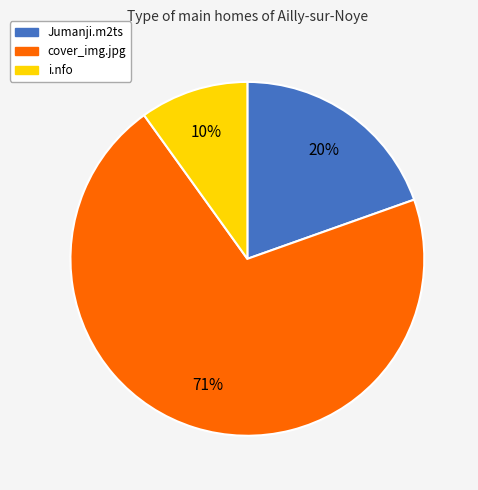

Between i.nfo and Jumanji.m2ts, which is larger?

Jumanji.m2ts